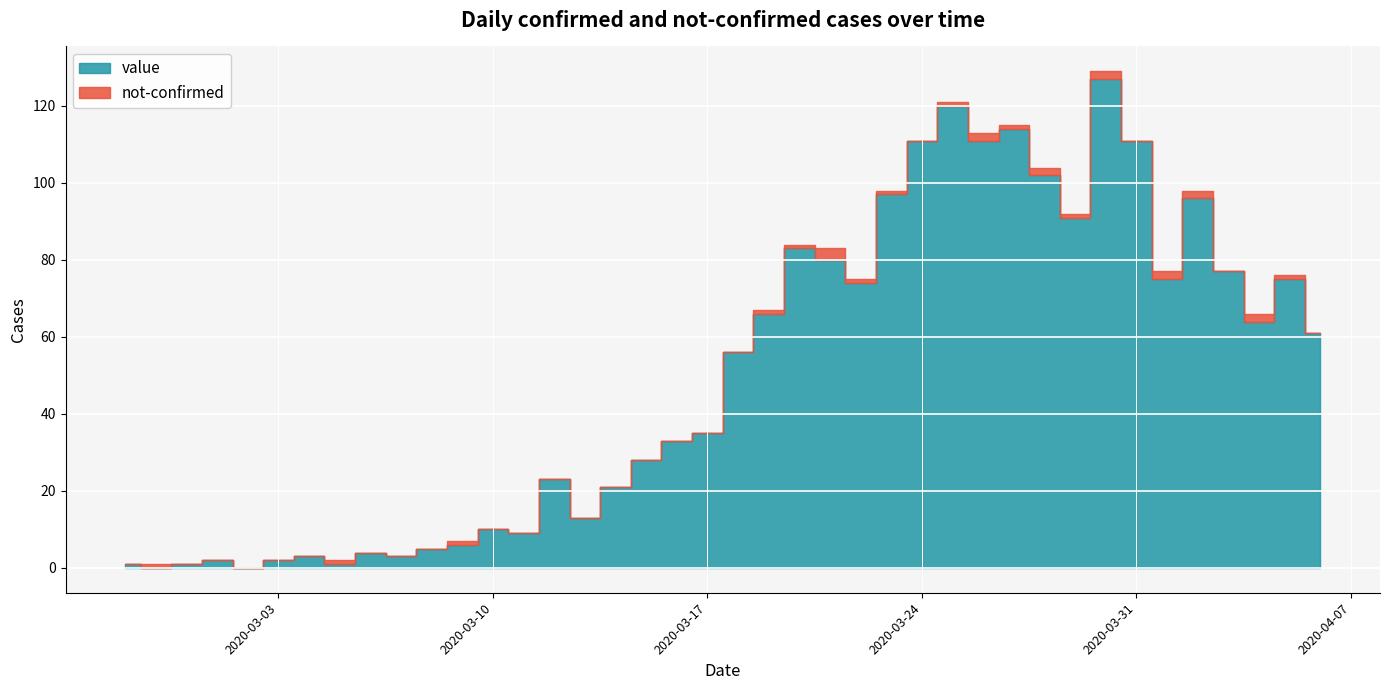

At how many categories does at least one series exceed 9?

27